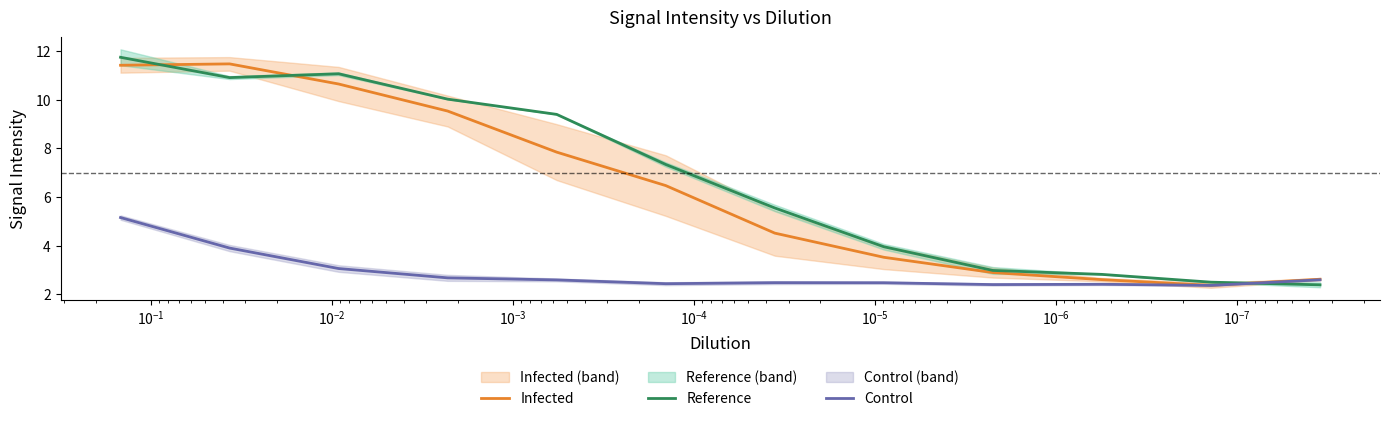

What is the value of the Control point at the 12th from the left?

2.6